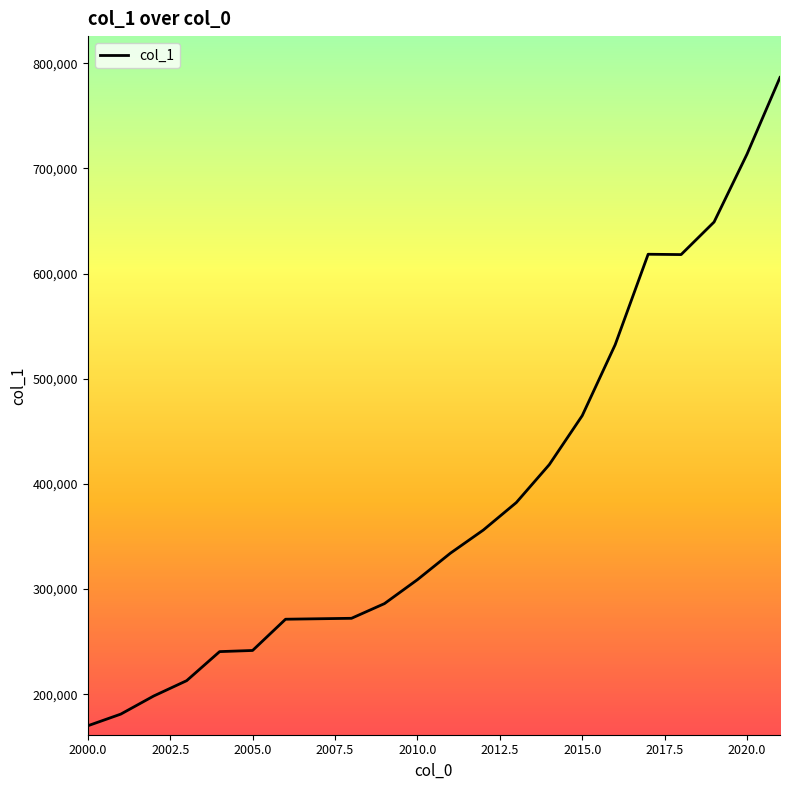

What is the maximum value shown in the chart?

786566